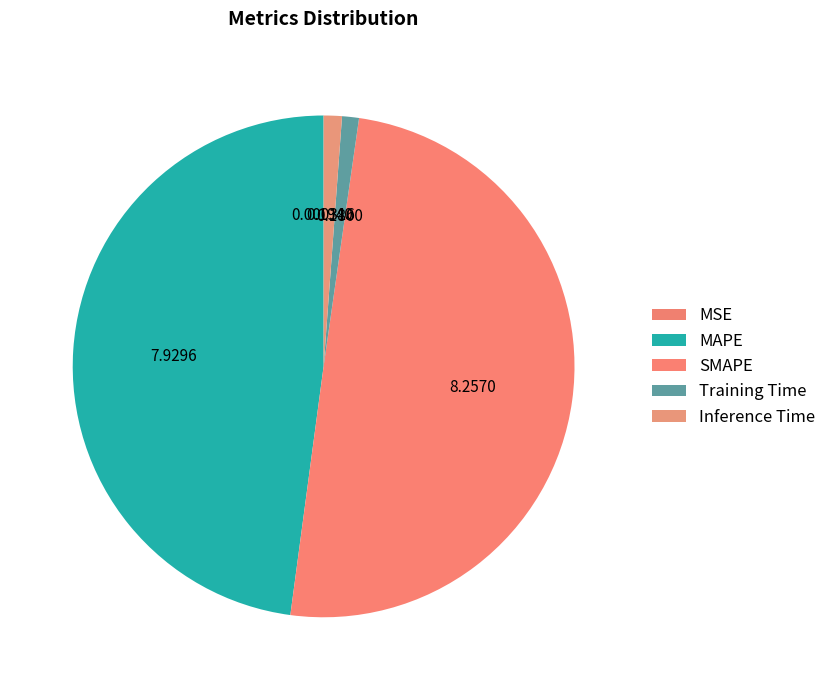

What percentage is the Inference Time slice, to the nearest percent?

1%